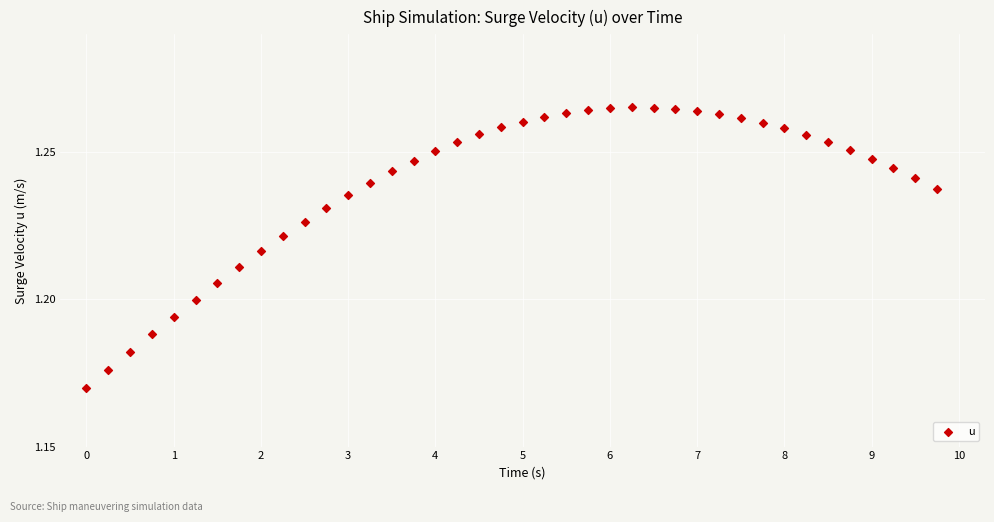

What is the range of X values (max minus min)?

9.8